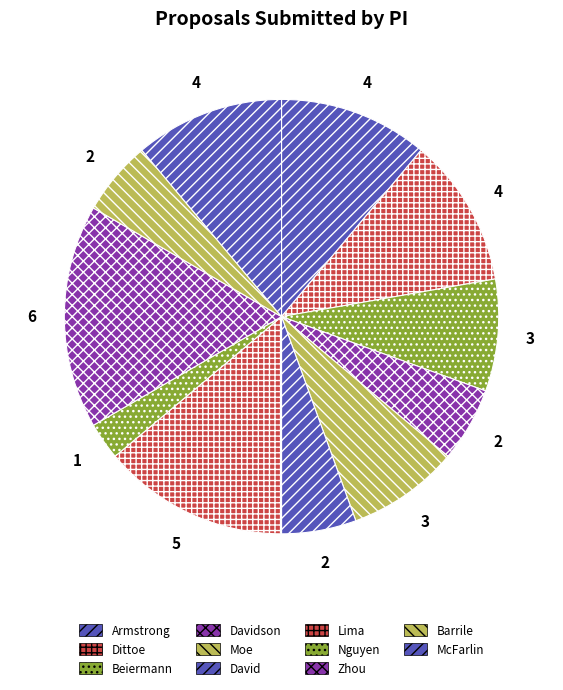

What is the smallest slice in the pie chart?

Nguyen